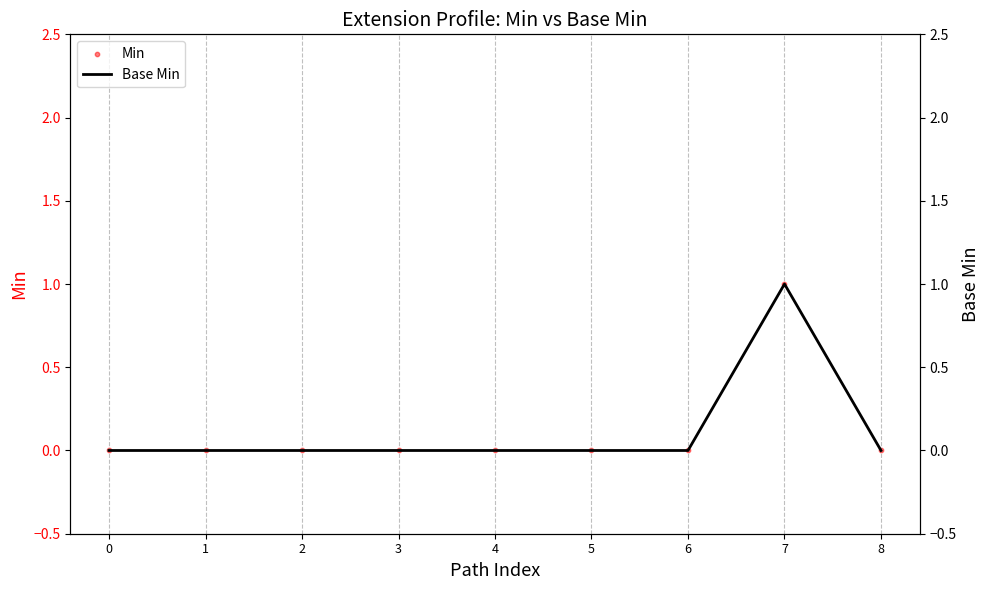

Which series has the largest total across all categories?

Min